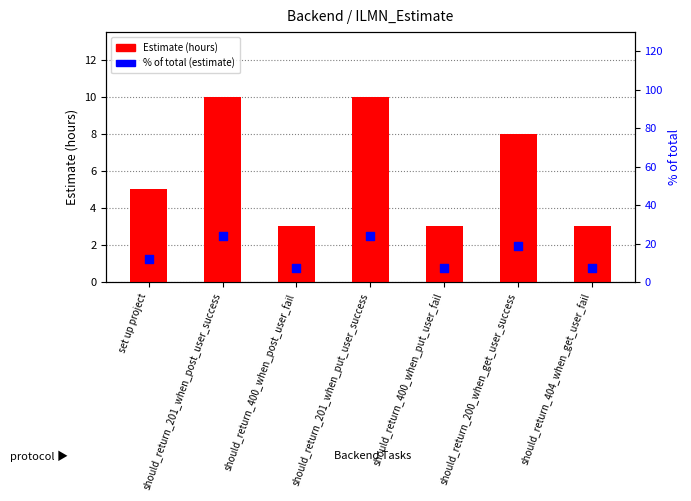

What is the total value across all series at should_return_400_when_put_user_fail?

10.1